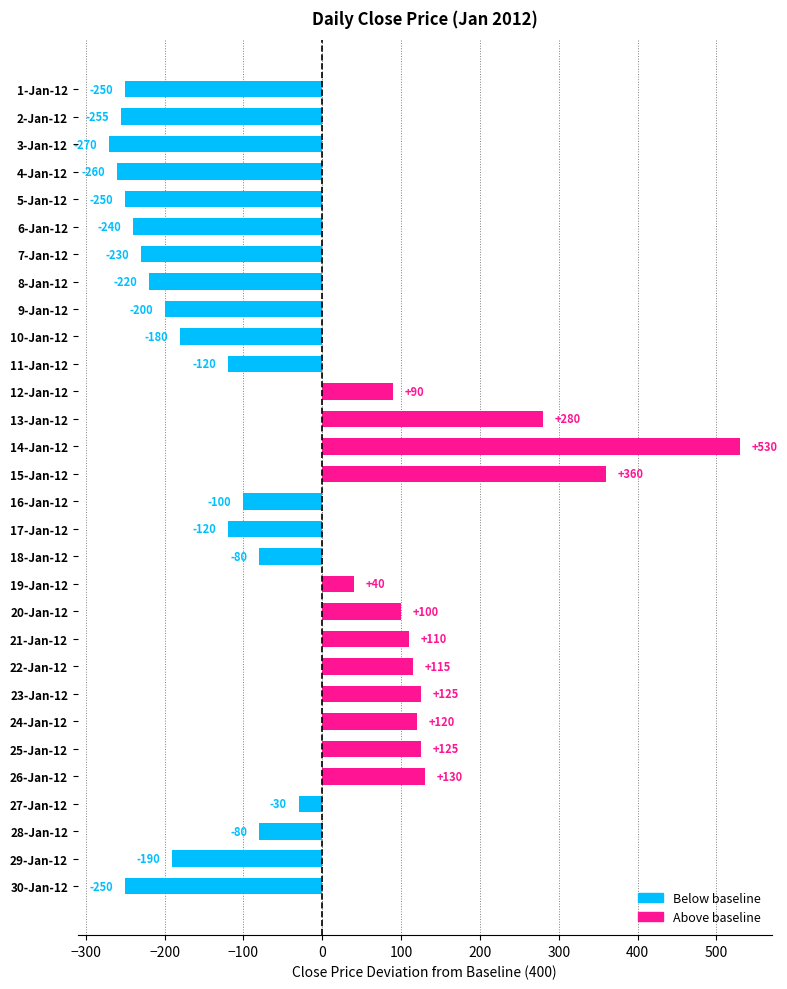

The value at 7-Jan-12 is -230. True or false?

True